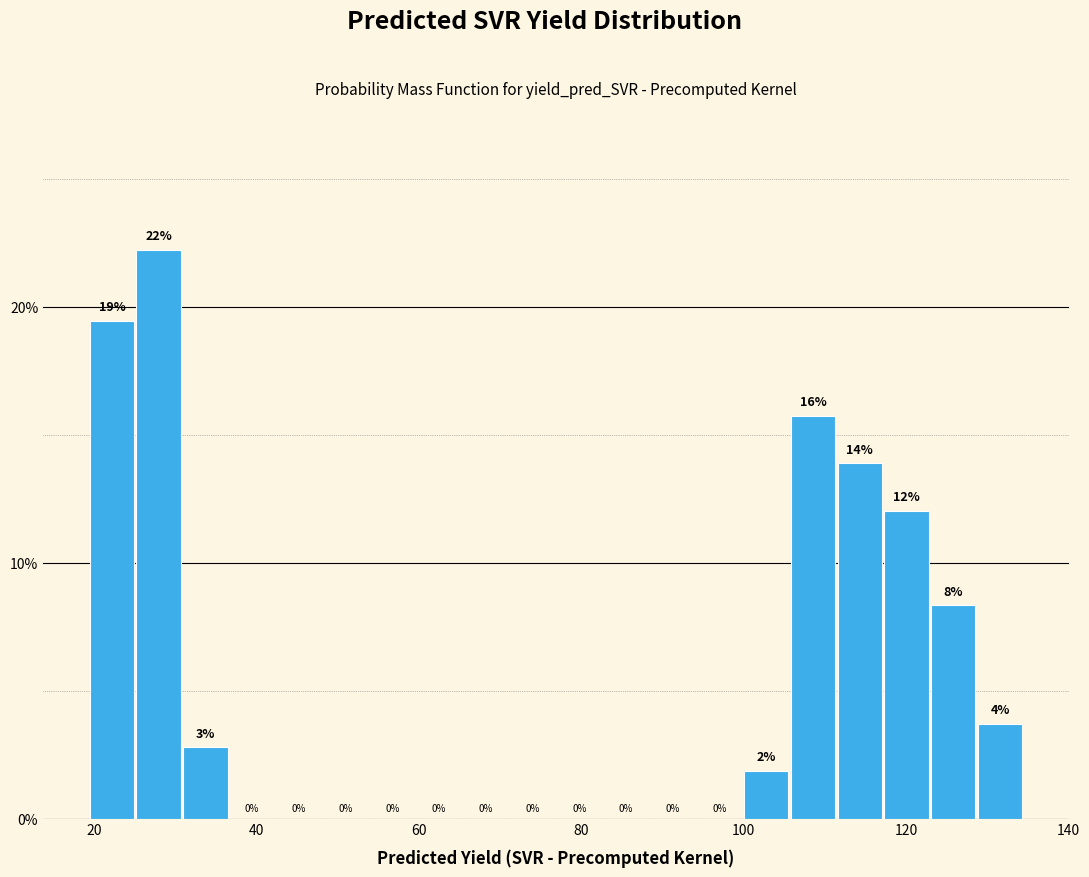

Read against the x-axis, roughly where is the centre of the tallest bar?

28